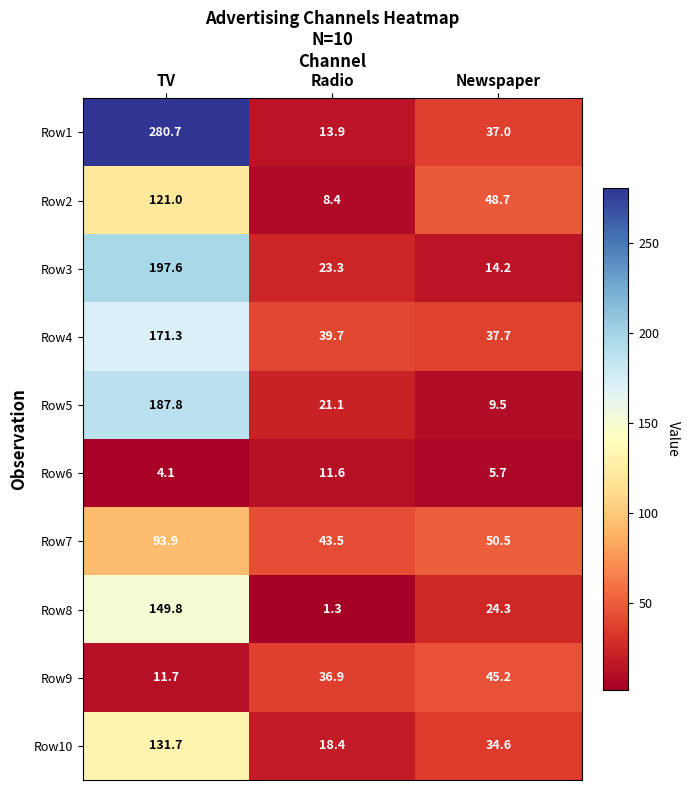

At which label is Row3 closest to 105?

Radio